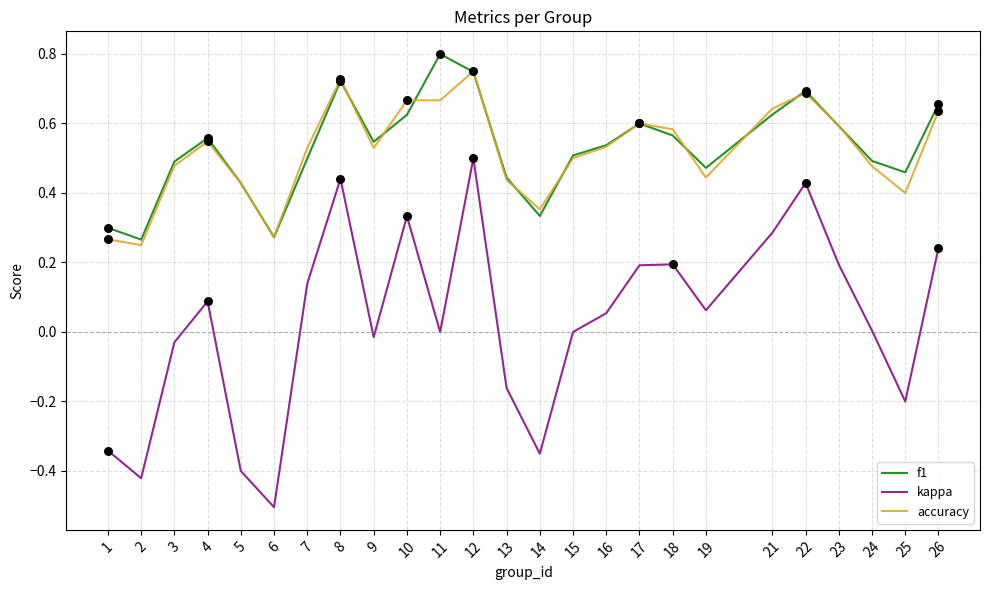

At which category is the sum across all series the highest?

12